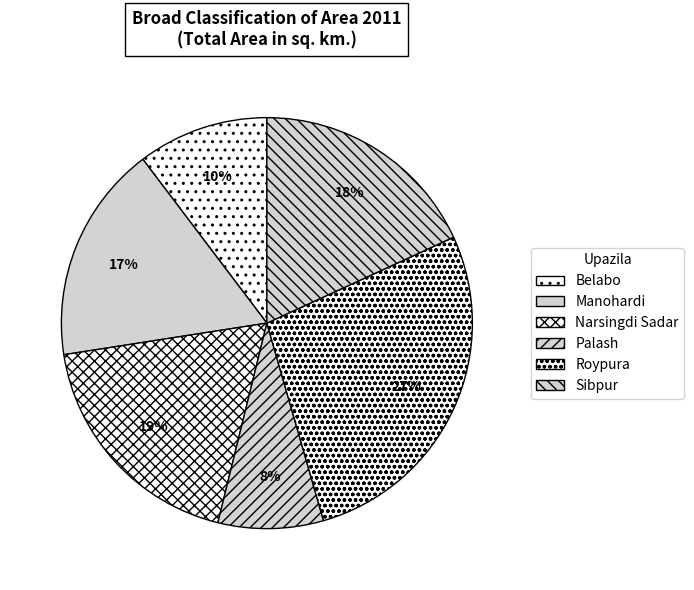

How many slices are in this pie chart?

6